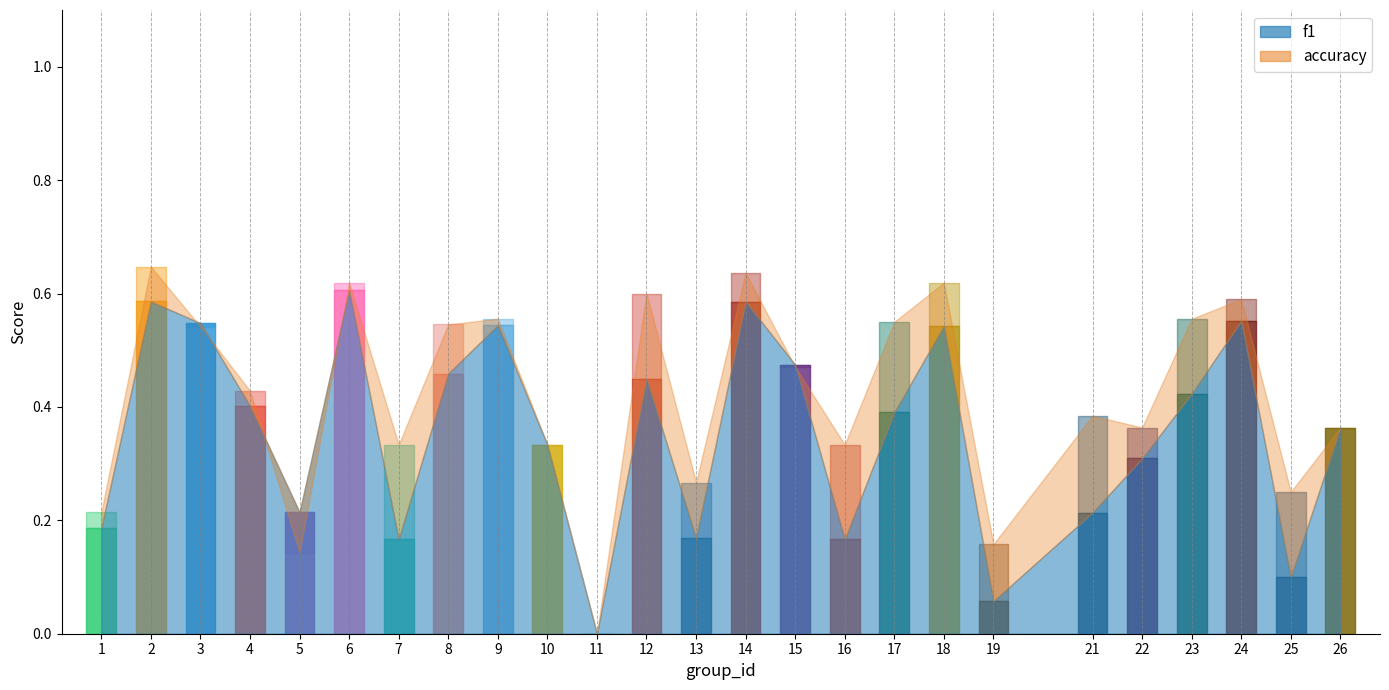

Read the accuracy value at 8.

0.5